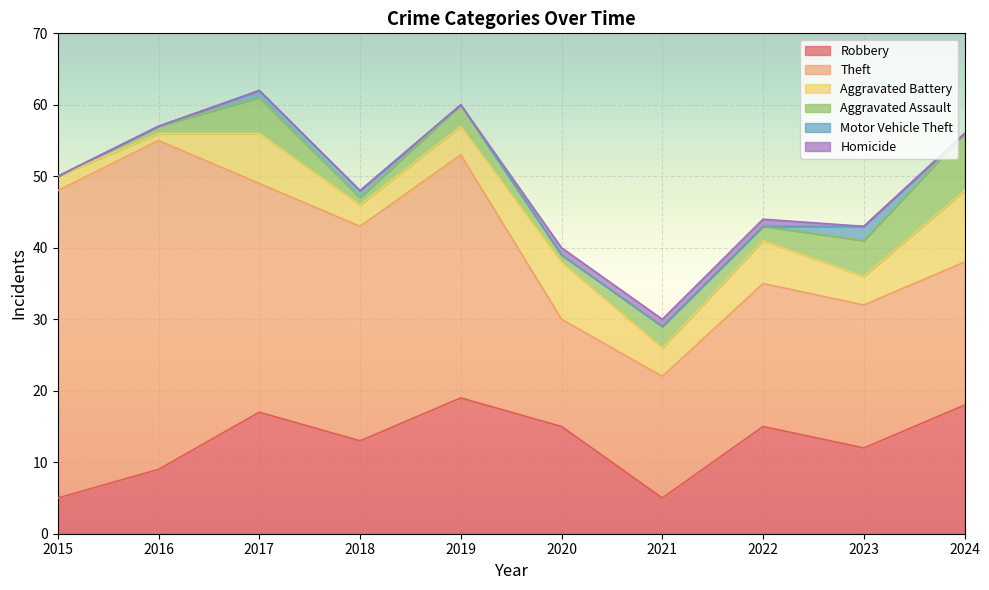

The value of Robbery at 2016 is 3. True or false?

False